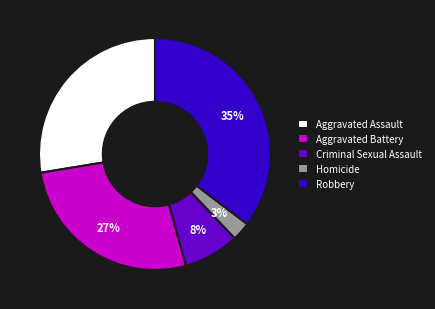

Which has a higher value, Homicide or Robbery?

Robbery